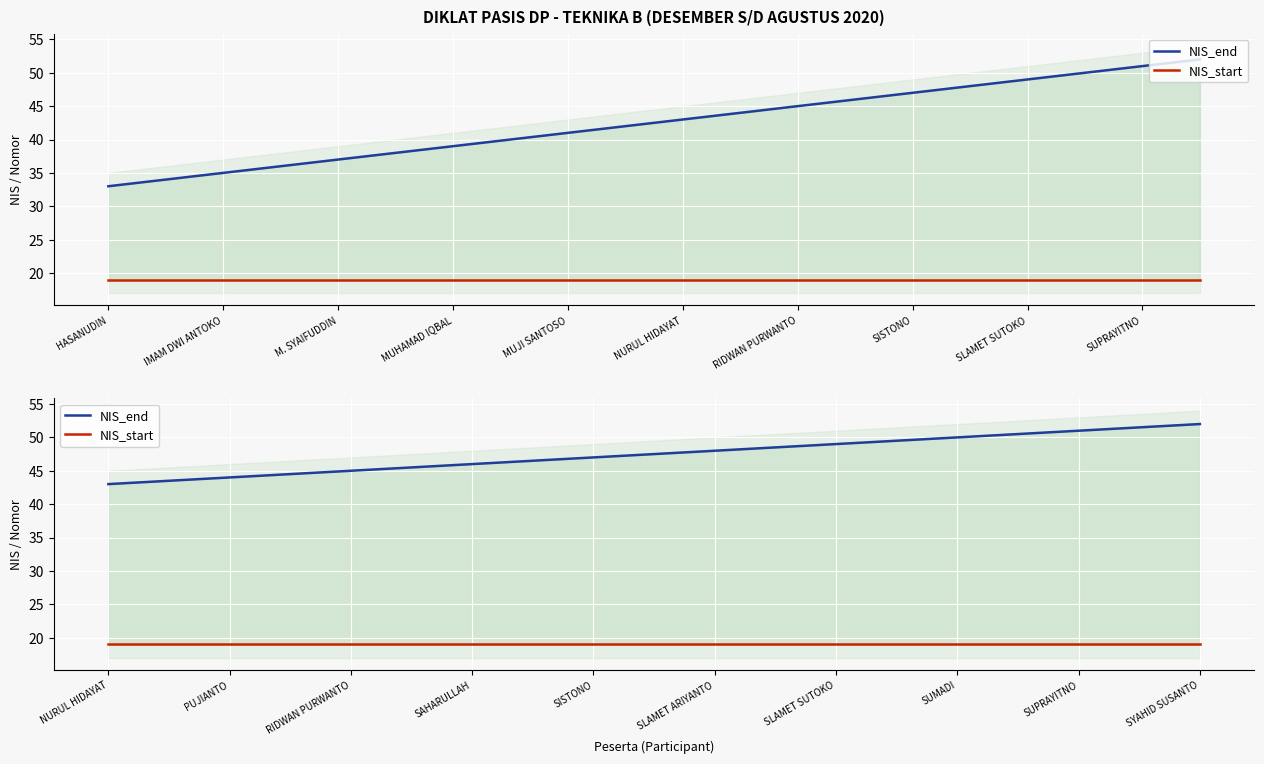

True or false: NIS_end and NIS_start intersect in this chart.

False